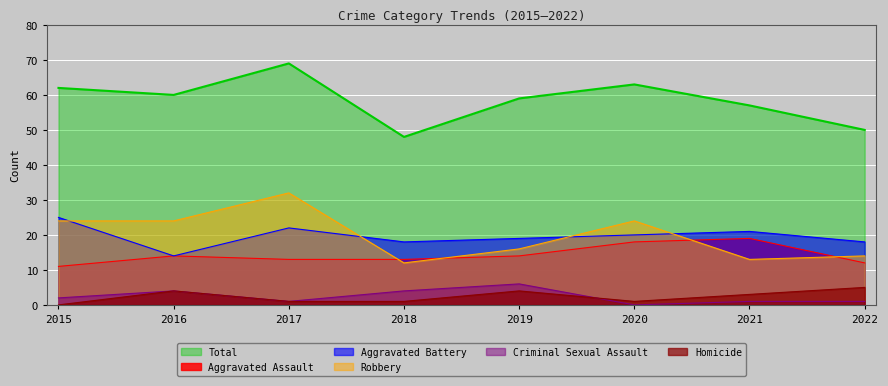

The value of Criminal Sexual Assault at 2021 is 1. True or false?

True